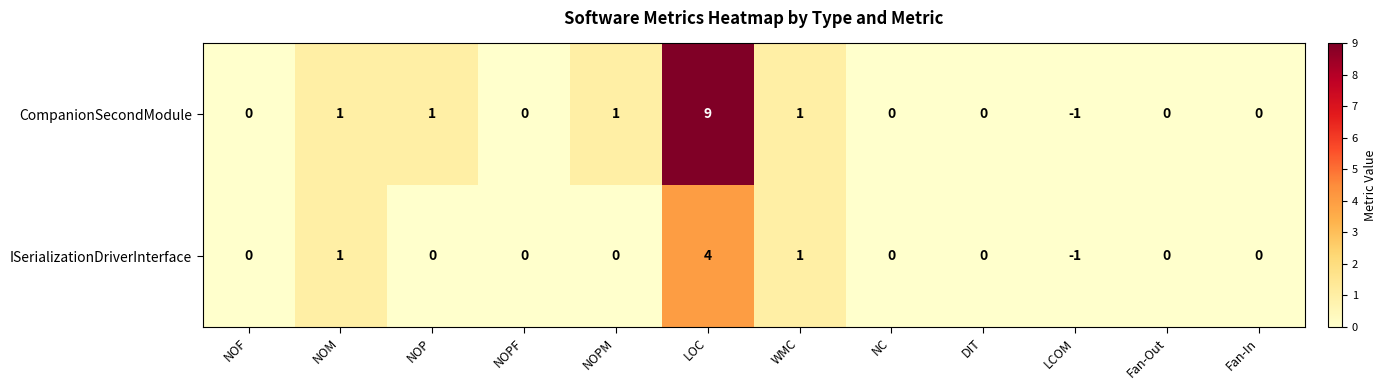

Which category has the highest value across all series?

LOC